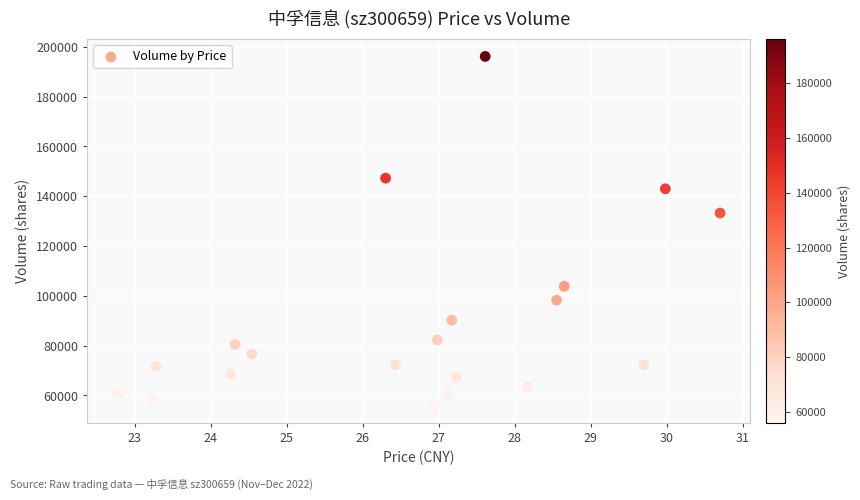

What Y value in the scatter plot is closest to 126070?

133266